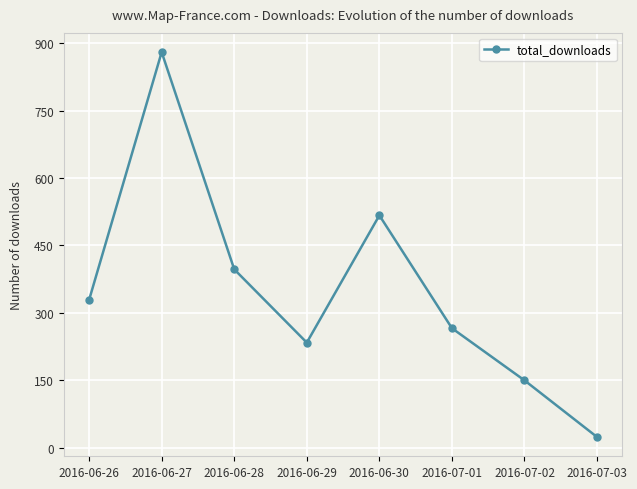

What is the change in value from 2016-06-28 to 2016-06-29?

-163